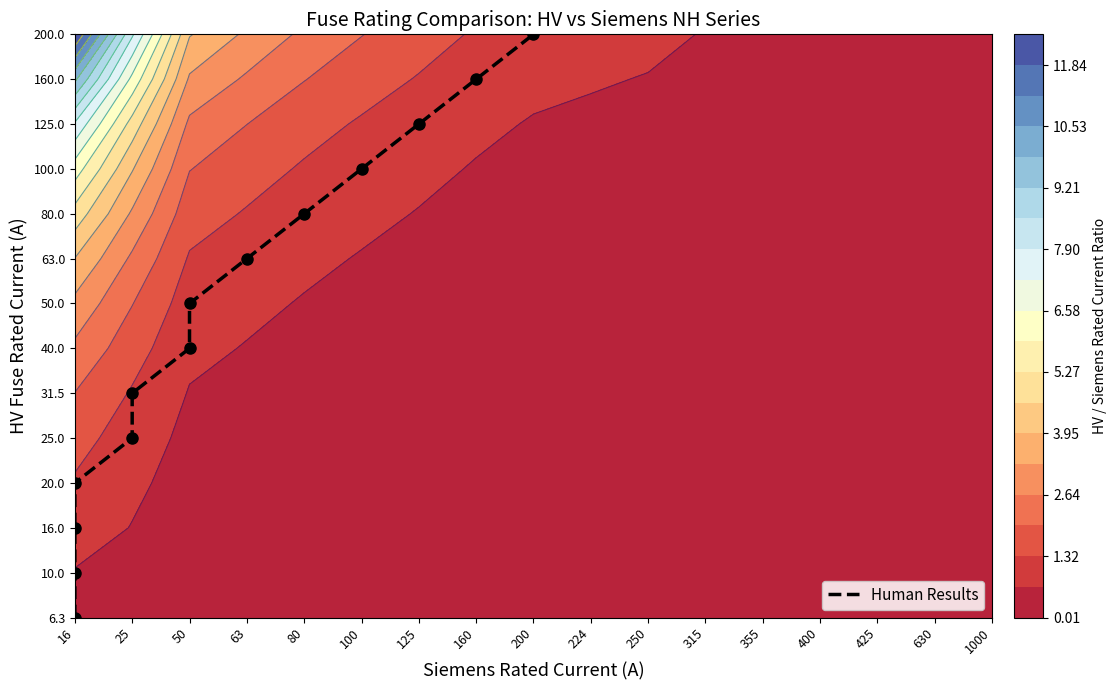

What is the difference between the second highest and minimum values?

12